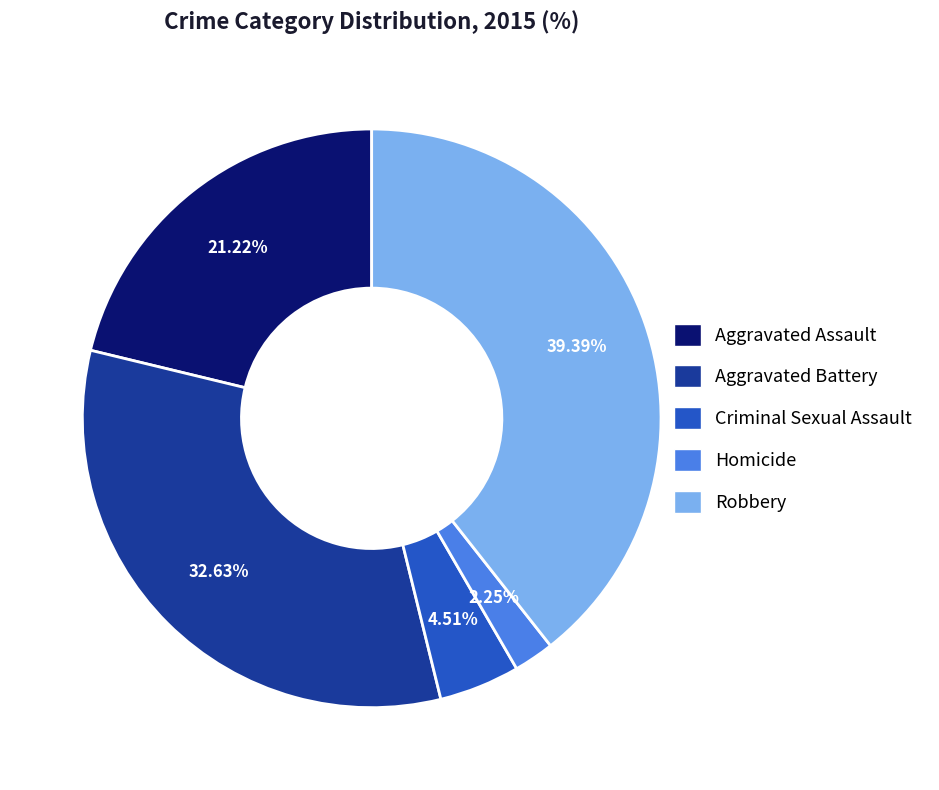

Does any single category account for the majority?

No